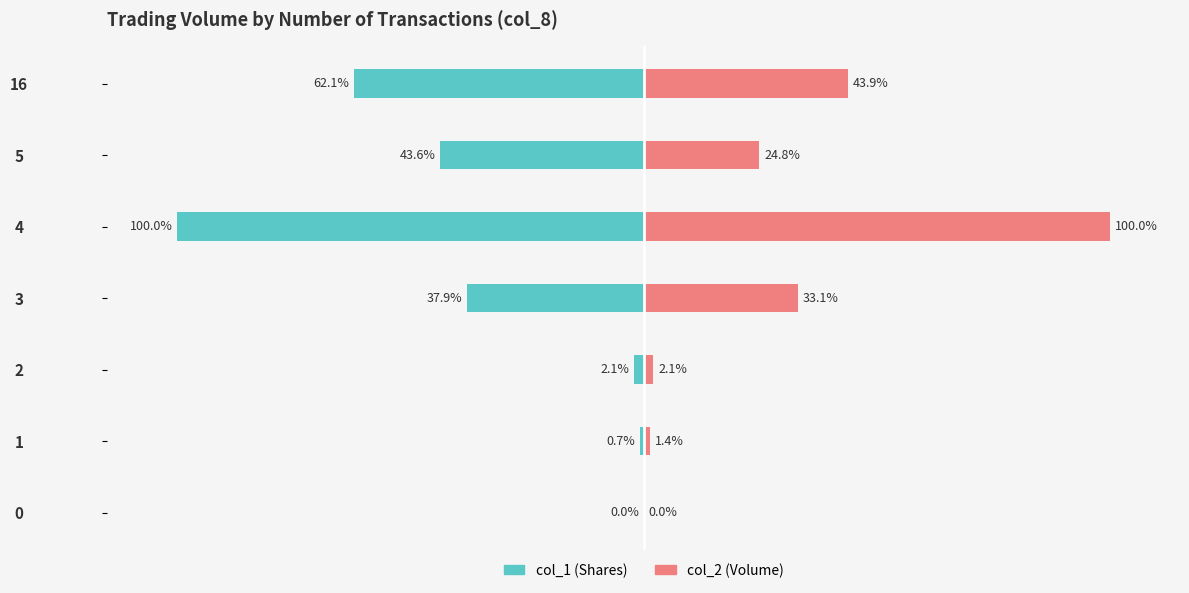

How many bars are there in each group?

2